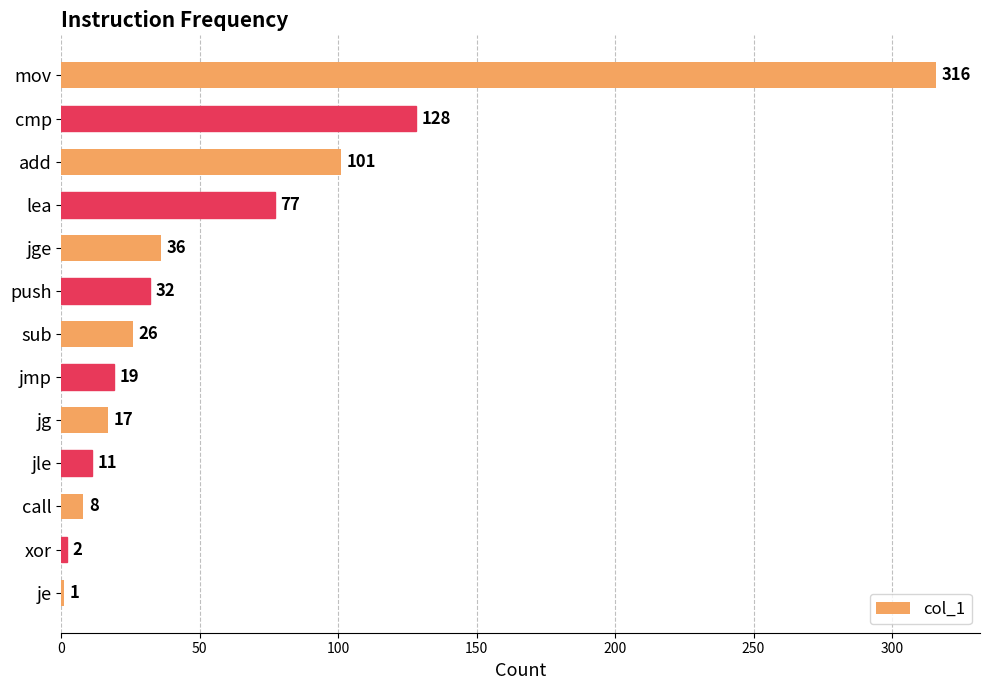

The chart shows a value of 47 at push. True or false?

False